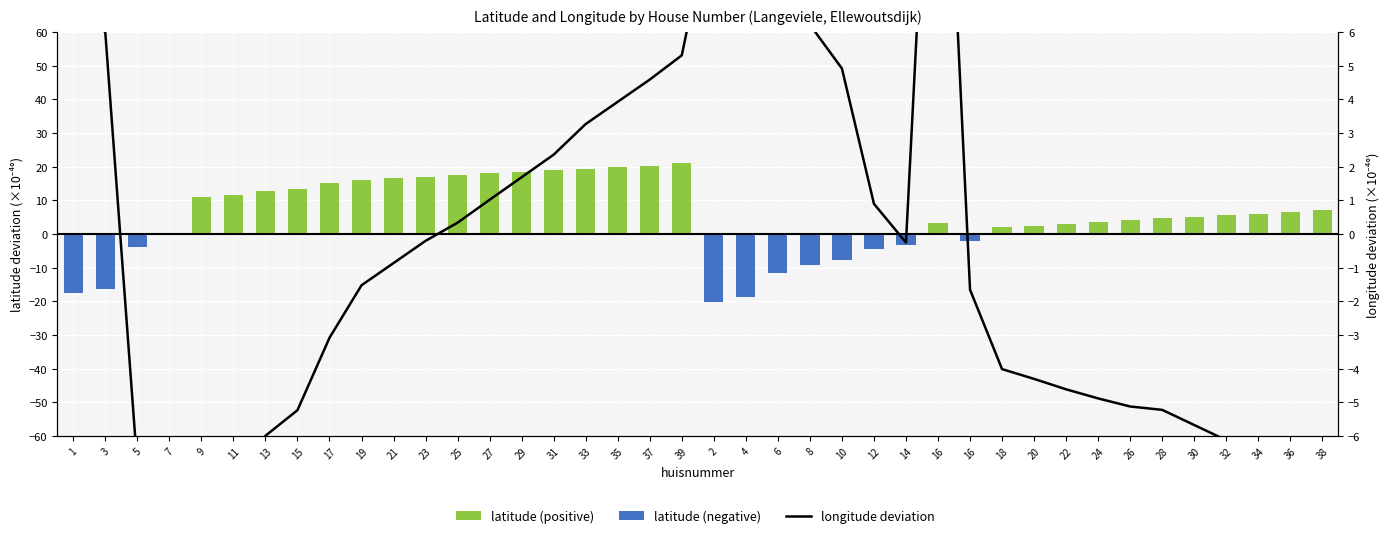

The value of latitude (positive) at 29 is 18.5. True or false?

True